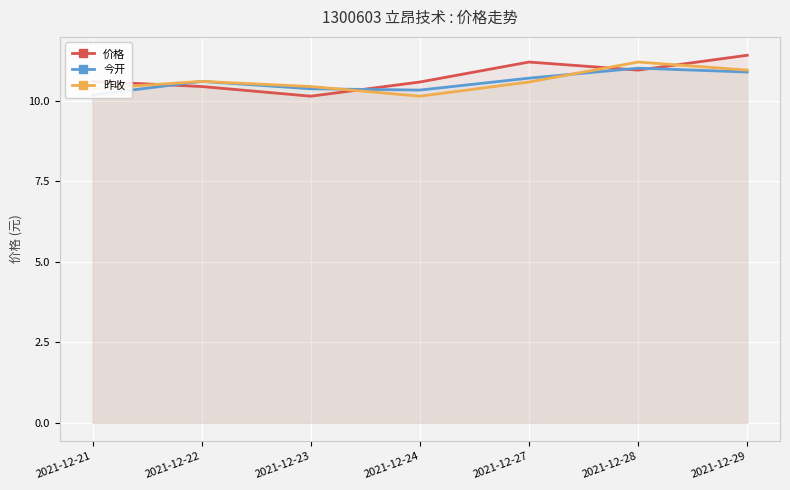

What is the highest value of the 价格 series?

11.4